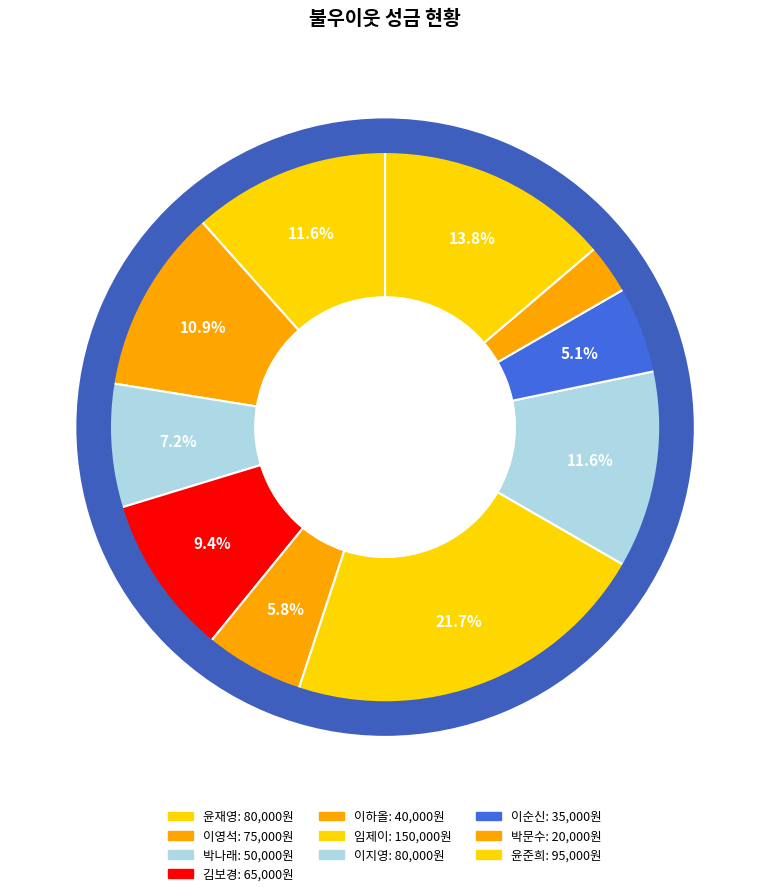

Which slice is the smallest?

박문수